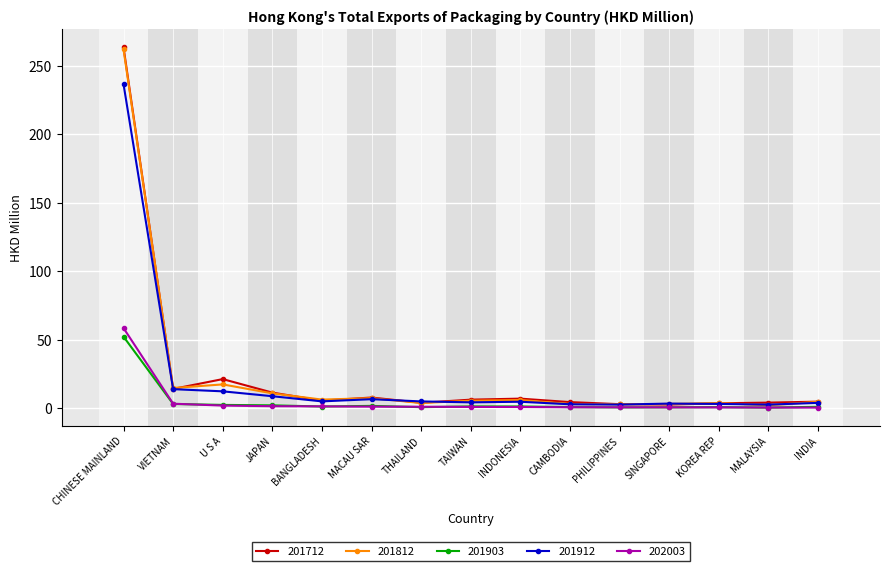

Which category has the highest value in the 202003 series?

CHINESE MAINLAND